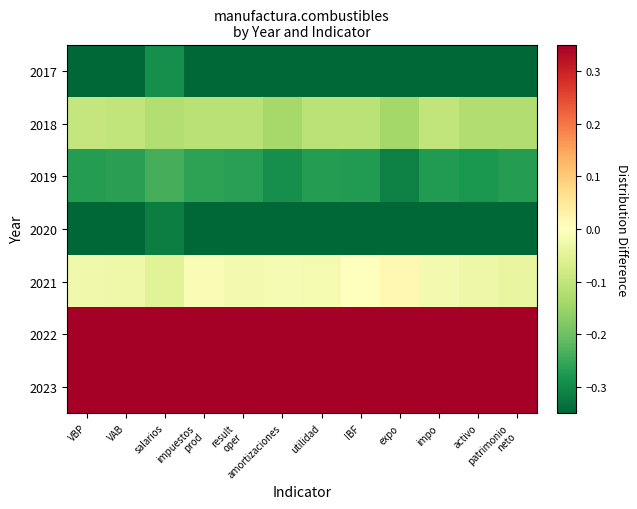

Reading left to right, what are all the values shown in this chart?

2017: VBP=-0.3	VAB=-0.3	salarios=-0.3	impuestos
prod=-0.3	result
oper=-0.3	amortizaciones=-0.3	utilidad=-0.3	IBF=-0.3	expo=-0.3	impo=-0.3	activo=-0.3	patrimonio
neto=-0.3
2018: VBP=-0.1	VAB=-0.1	salarios=-0.1	impuestos
prod=-0.1	result
oper=-0.1	amortizaciones=-0.1	utilidad=-0.1	IBF=-0.1	expo=-0.1	impo=-0.1	activo=-0.1	patrimonio
neto=-0.1
2019: VBP=-0.3	VAB=-0.3	salarios=-0.2	impuestos
prod=-0.3	result
oper=-0.3	amortizaciones=-0.3	utilidad=-0.3	IBF=-0.3	expo=-0.3	impo=-0.3	activo=-0.3	patrimonio
neto=-0.3
2020: VBP=-0.3	VAB=-0.3	salarios=-0.3	impuestos
prod=-0.3	result
oper=-0.3	amortizaciones=-0.3	utilidad=-0.3	IBF=-0.3	expo=-0.3	impo=-0.3	activo=-0.3	patrimonio
neto=-0.3
2021: VBP=-0.0	VAB=-0.0	salarios=-0.1	impuestos
prod=-0.0	result
oper=-0.0	amortizaciones=-0.0	utilidad=-0.0	IBF=0.0	expo=0.0	impo=-0.0	activo=-0.0	patrimonio
neto=-0.0
2022: VBP=0.3	VAB=0.3	salarios=0.3	impuestos
prod=0.3	result
oper=0.3	amortizaciones=0.3	utilidad=0.3	IBF=0.3	expo=0.3	impo=0.3	activo=0.3	patrimonio
neto=0.3
2023: VBP=0.3	VAB=0.3	salarios=0.3	impuestos
prod=0.3	result
oper=0.3	amortizaciones=0.3	utilidad=0.3	IBF=0.3	expo=0.3	impo=0.3	activo=0.3	patrimonio
neto=0.3